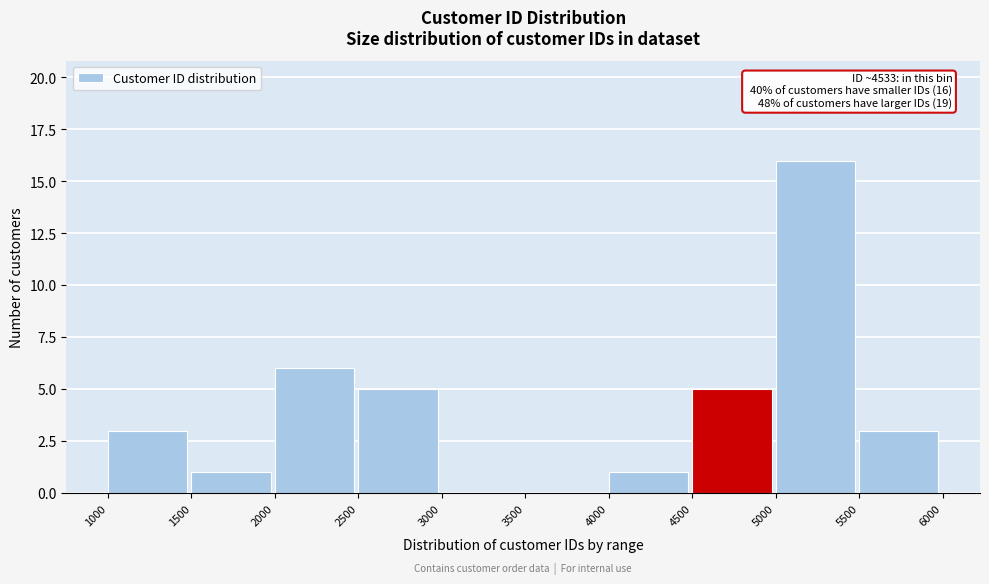

Over which range of the x-axis is the bar tallest?

5000 to 5500